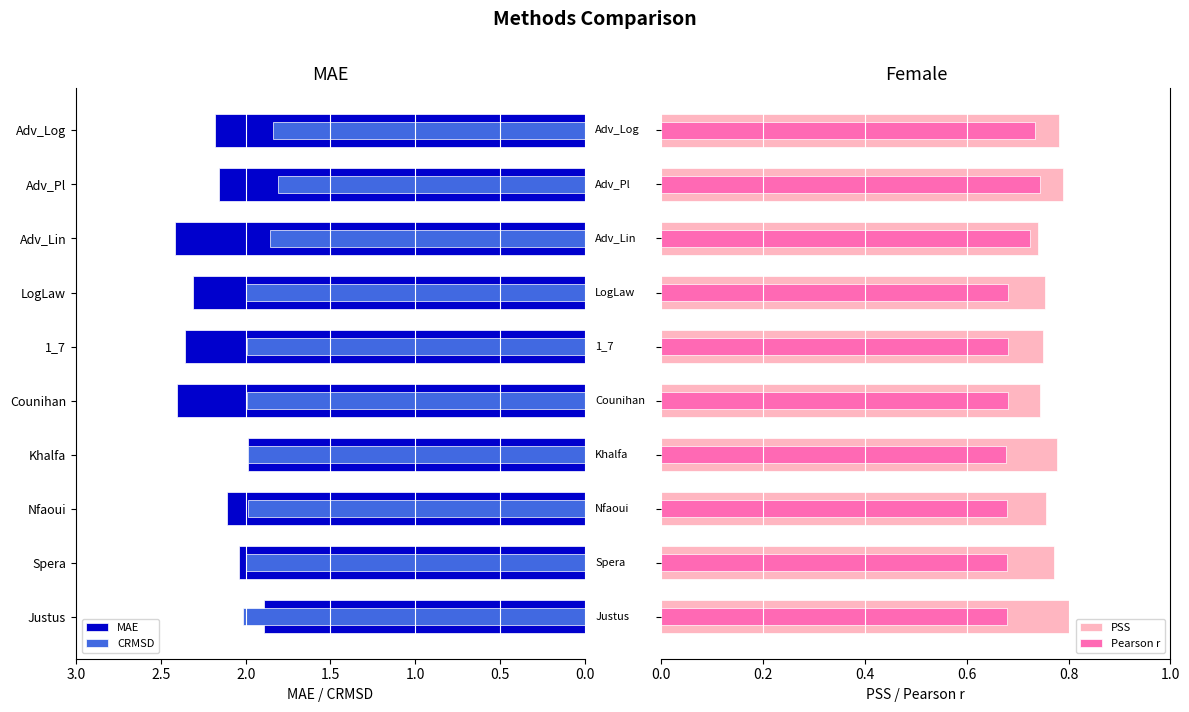

At how many categories does at least one series exceed 0?

10